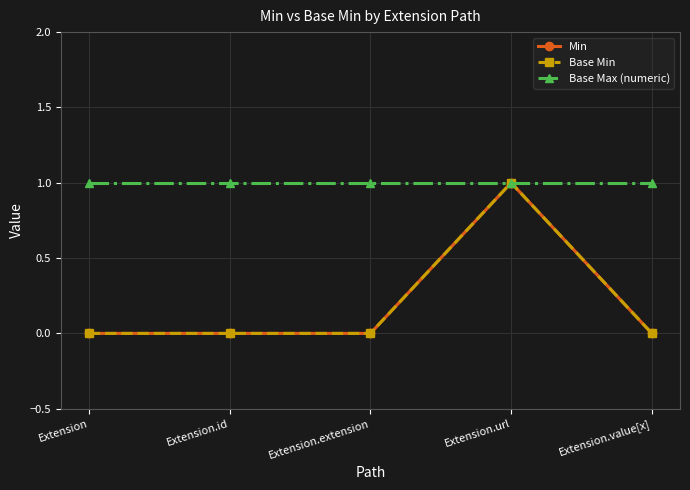

Does the chart have visible grid lines?

Yes